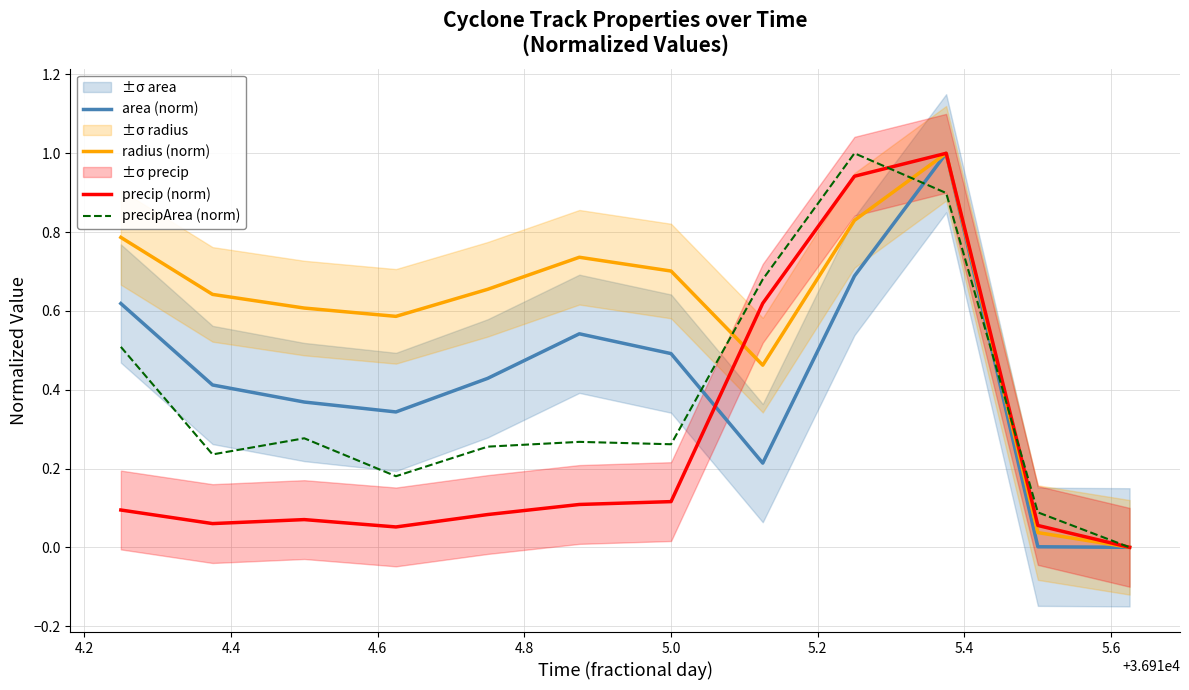

How many interior local peaks does the precip (norm) series have?

2